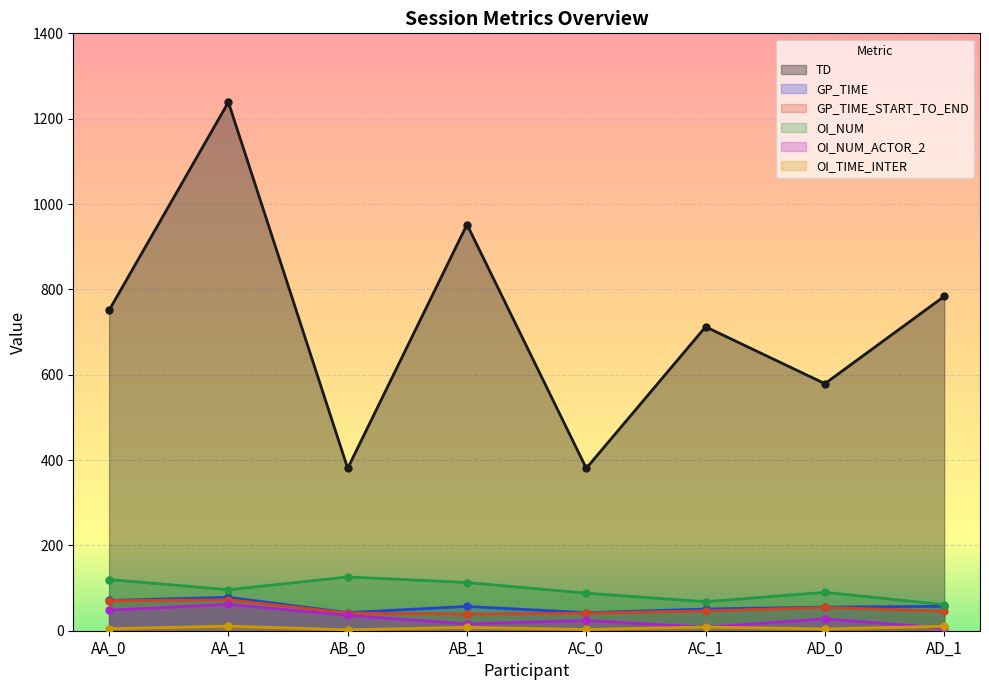

The TD series shows 648.0 at AC_0. True or false?

False